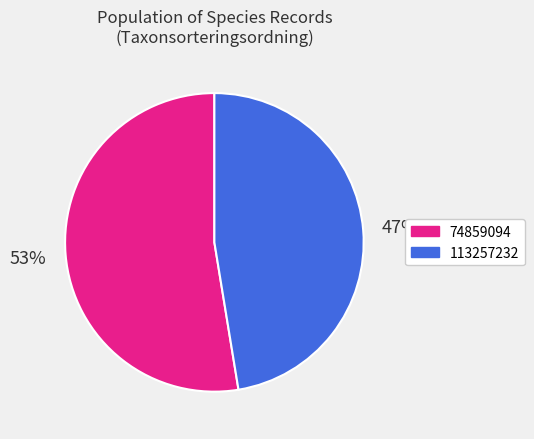

What is the majority slice?

74859094